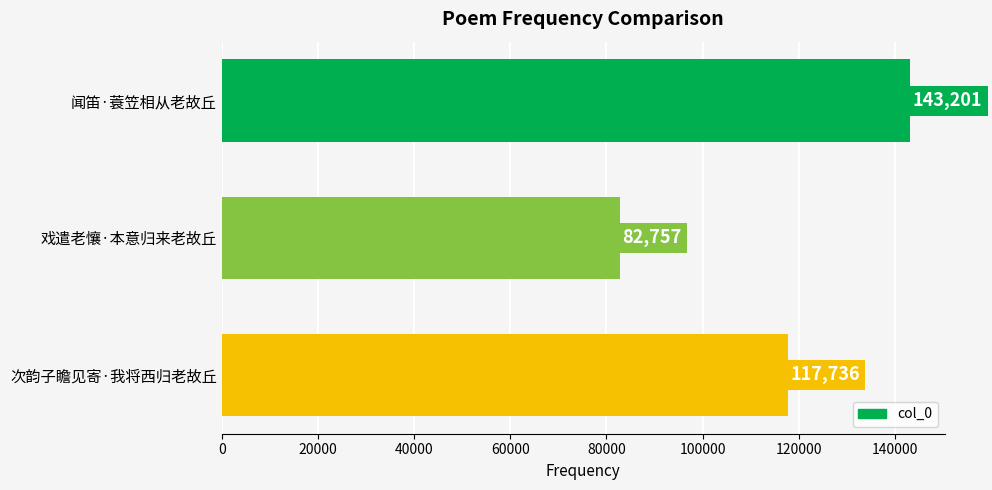

How many bars are there in total?

3